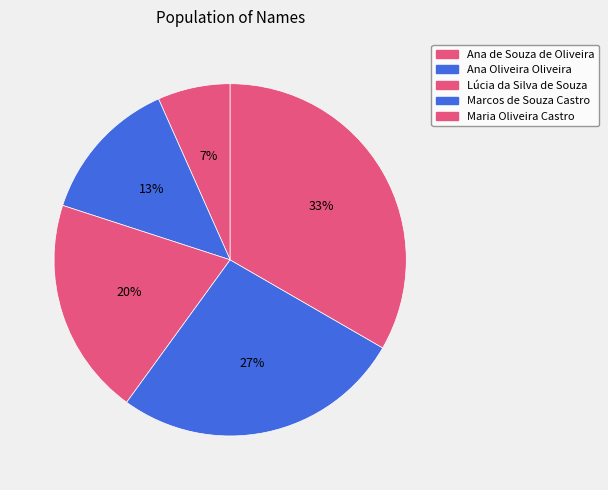

Count the number of slices in the pie.

5